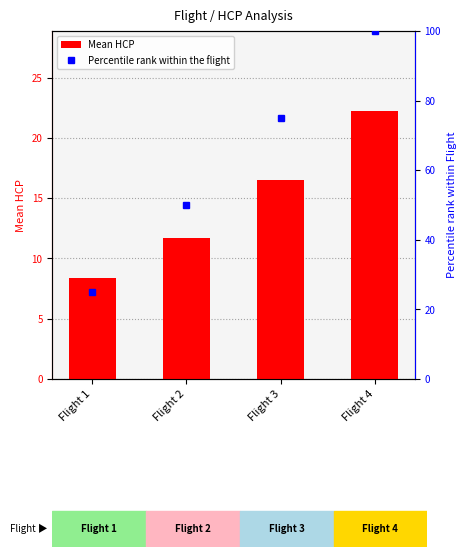

Read the Percentile rank within the flight value at Flight 2.

50.0